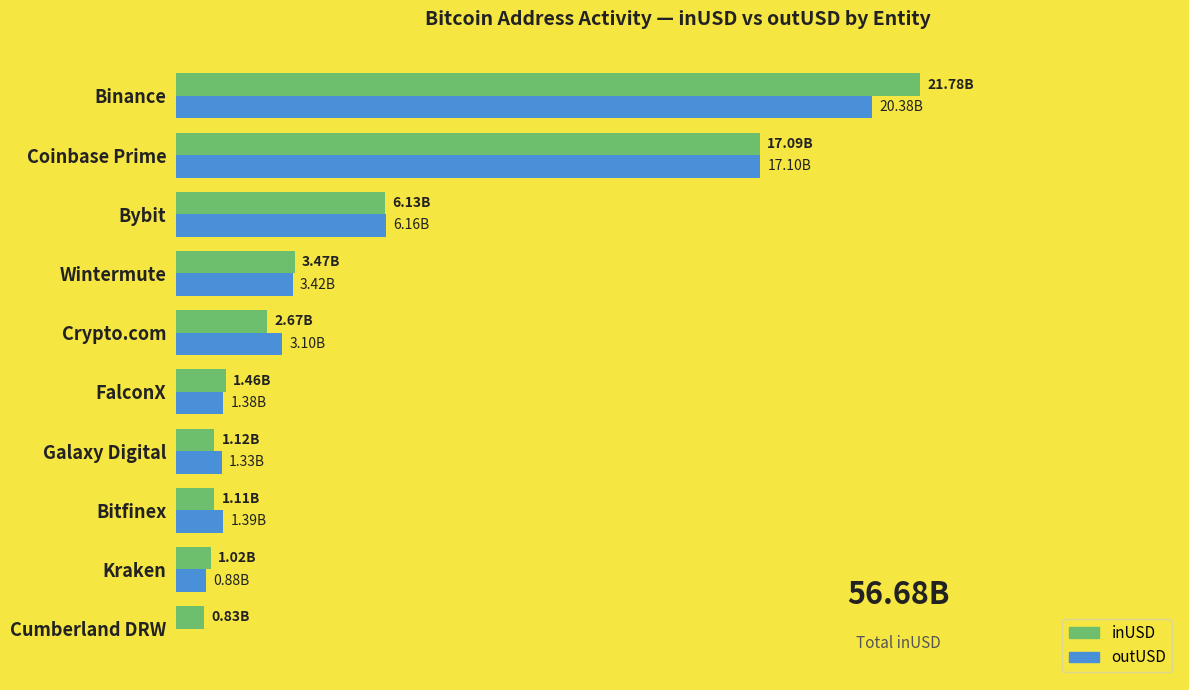

What is the difference between the second highest and minimum values in the outUSD series?

17101473700.7